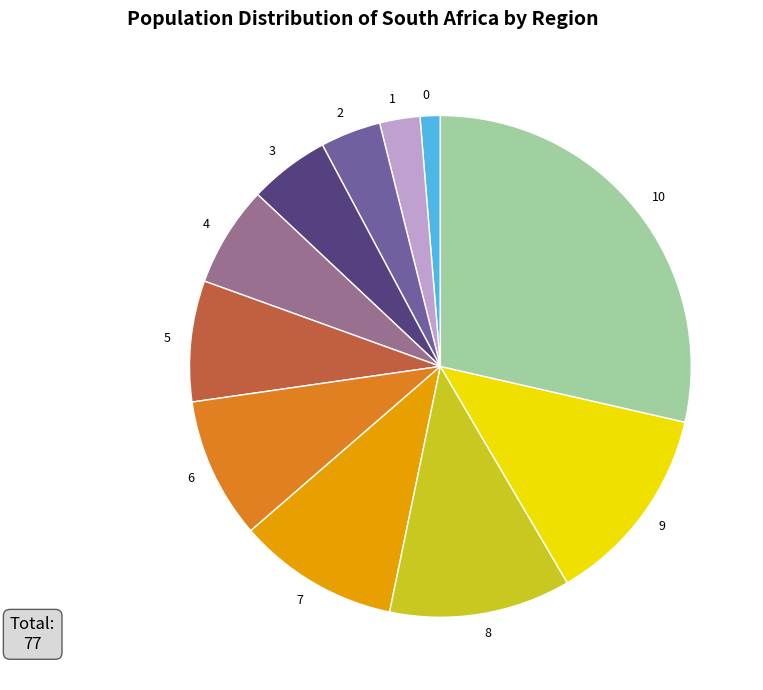

Is there any slice that represents more than half of the pie?

No